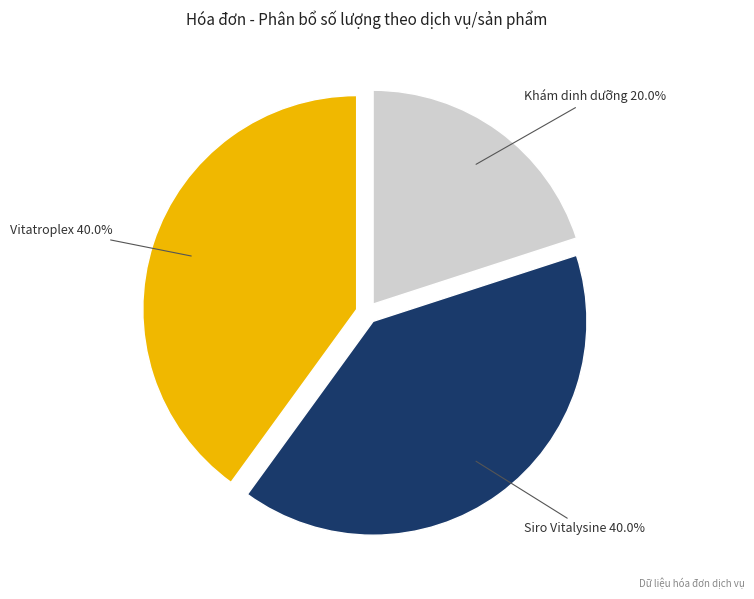

How many segments does this pie chart have?

3